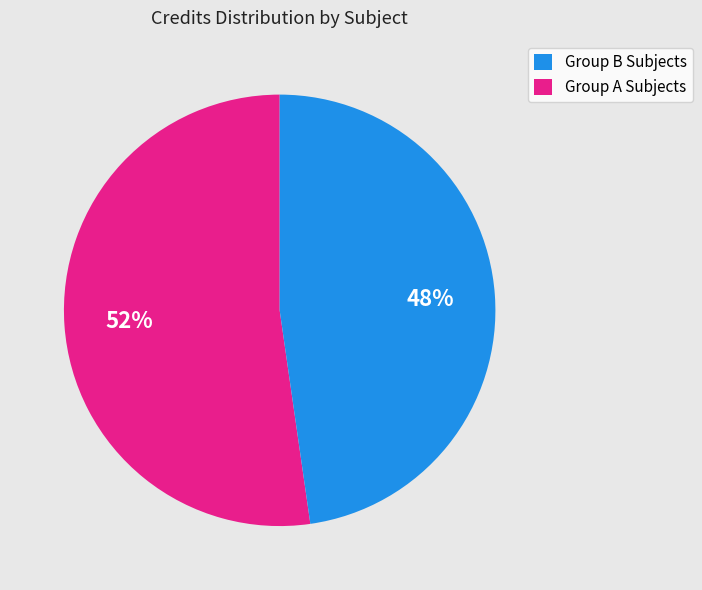

To the nearest percent, what is the average slice percentage?

50%